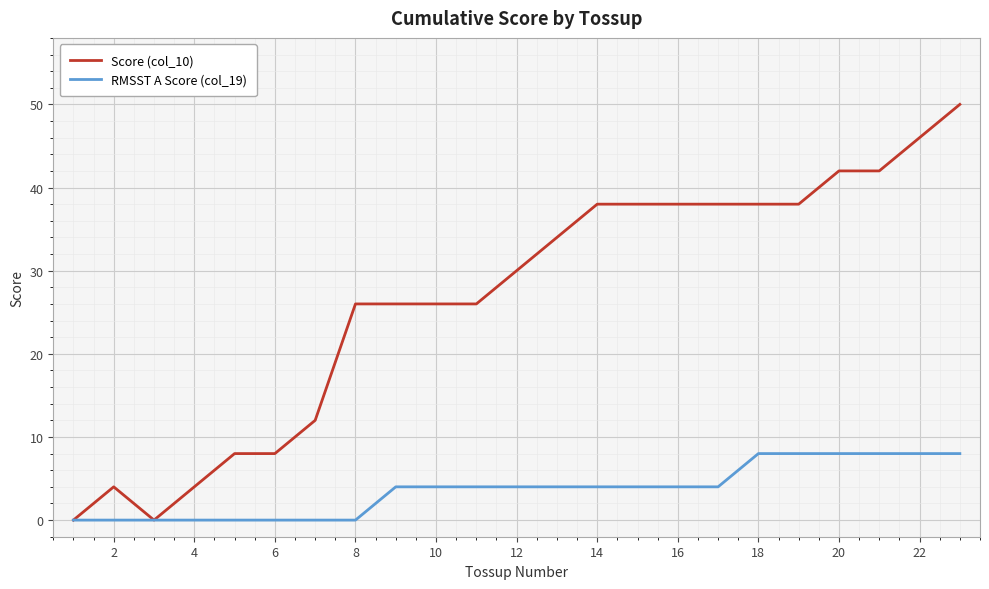

Which series has the largest total across all categories?

Score (col_10)